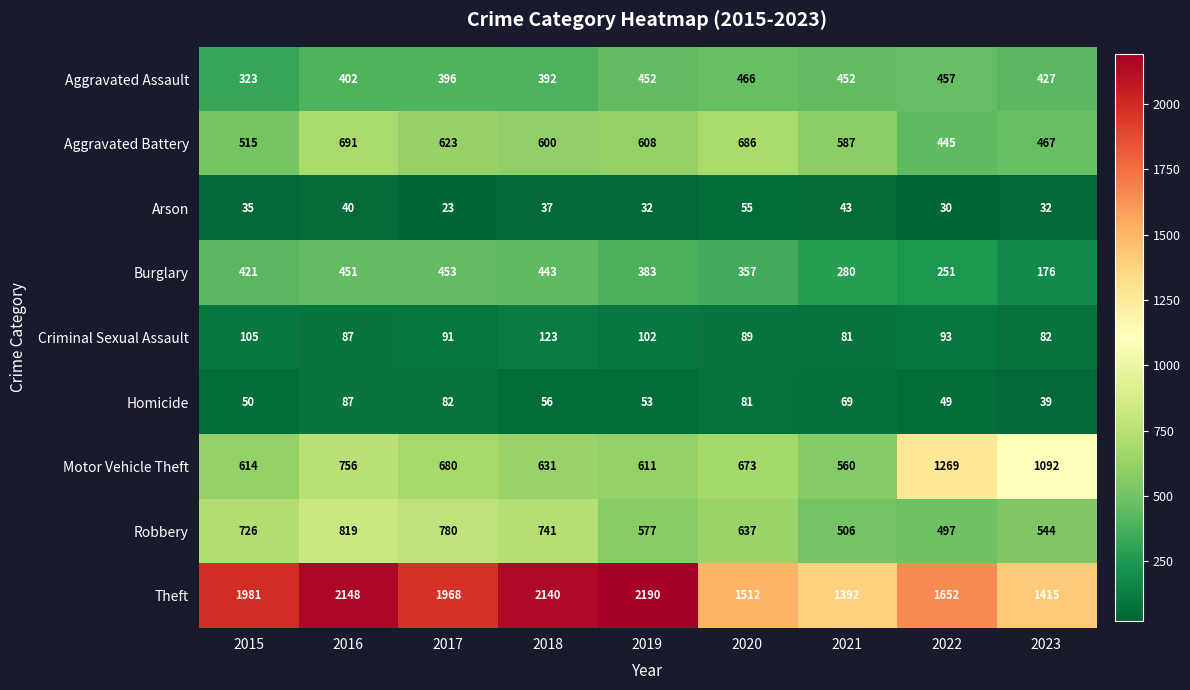

Where does the Aggravated Assault series first go above 427?

2019